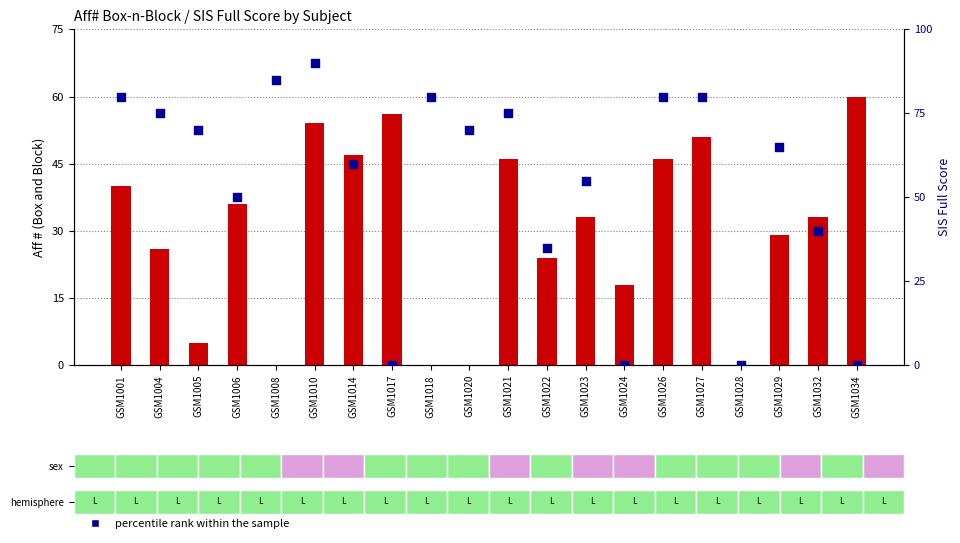

Which series has the largest Y range (max minus min)?

percentile rank within the sample